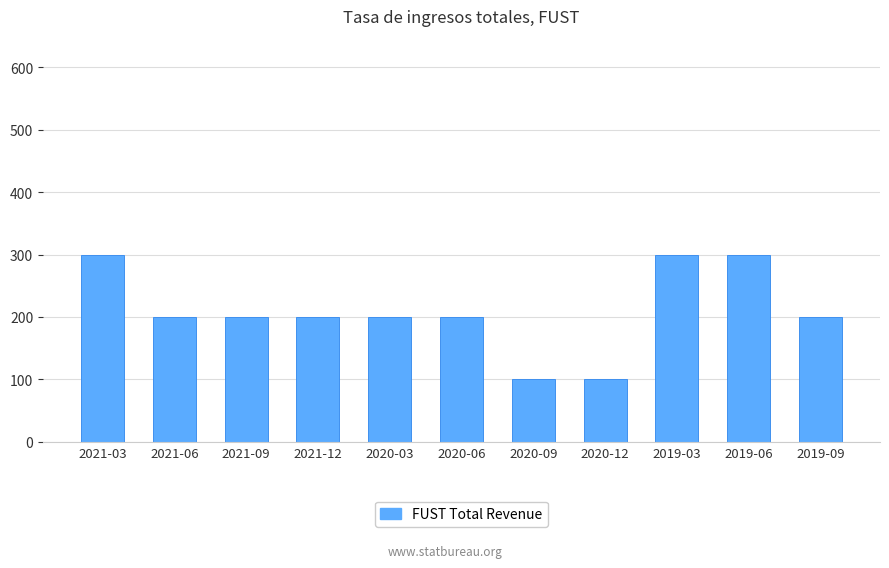

What position from the left is 2020-06?

6